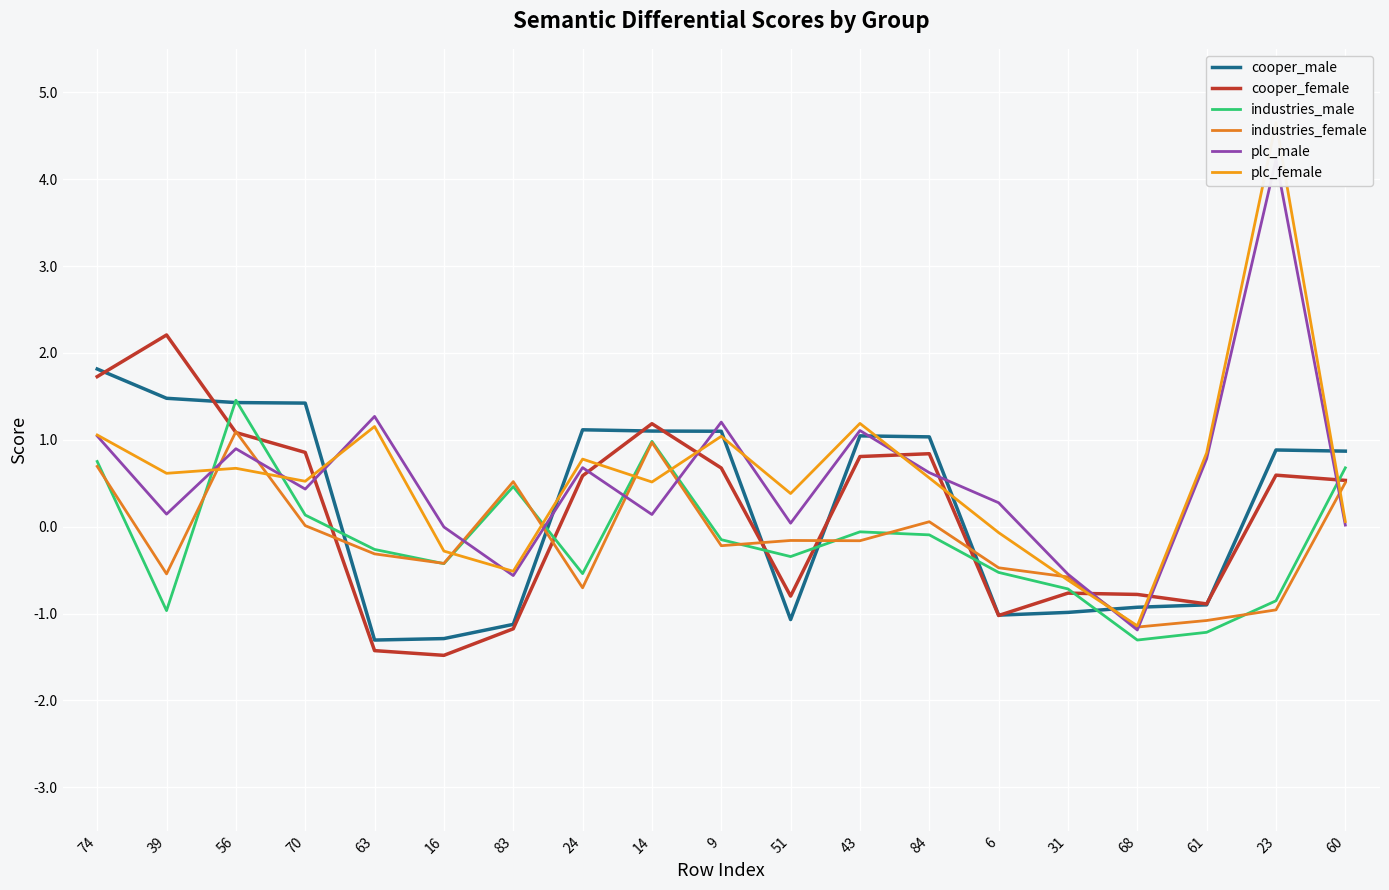

The value of plc_male at 56 is 0.9. True or false?

True